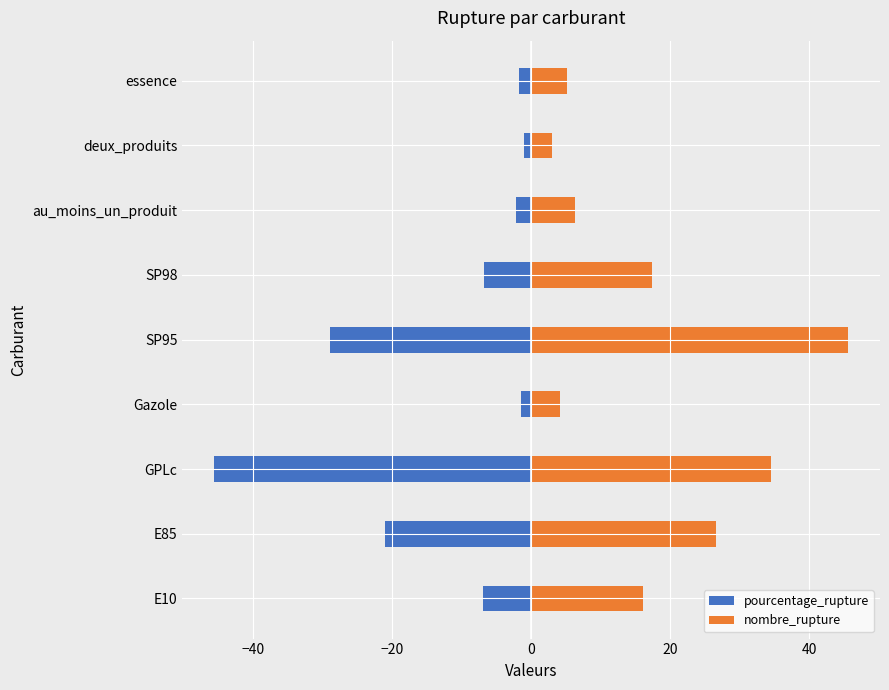

List the series in order of their overall mean, lowest first.

pourcentage_rupture, nombre_rupture